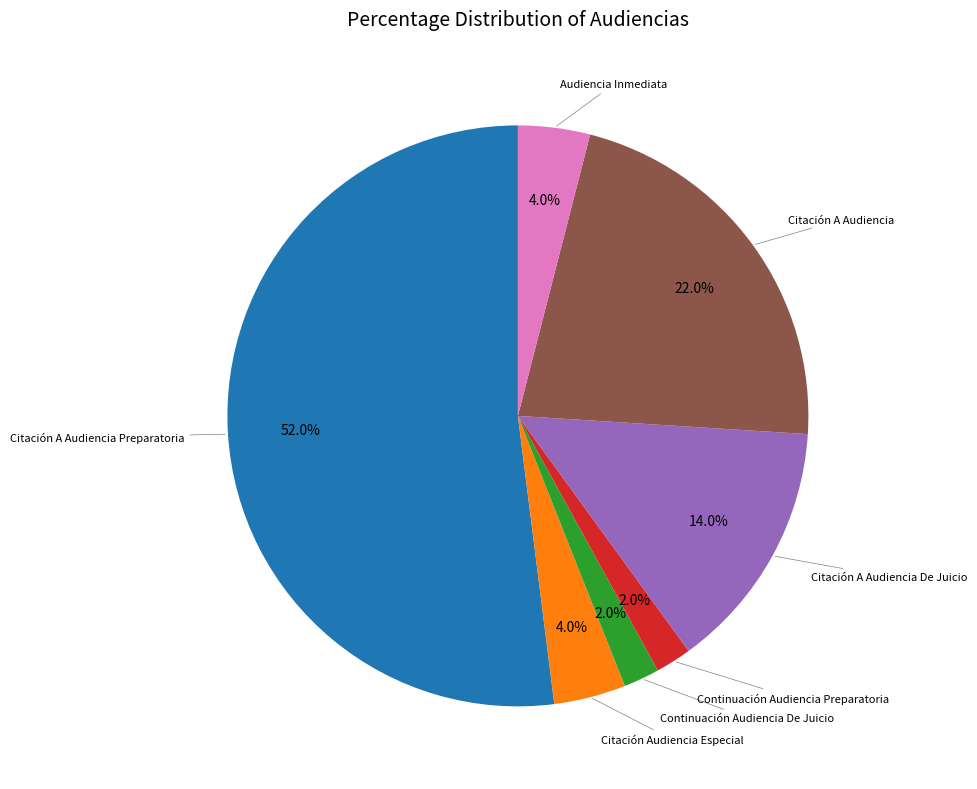

Does any single category account for the majority?

Yes